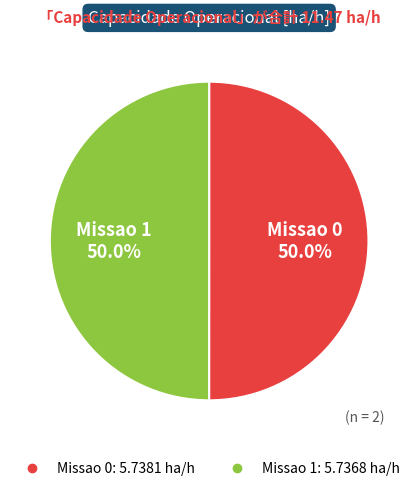

The Missao 1 slice represents 50% of the pie. True or false?

True